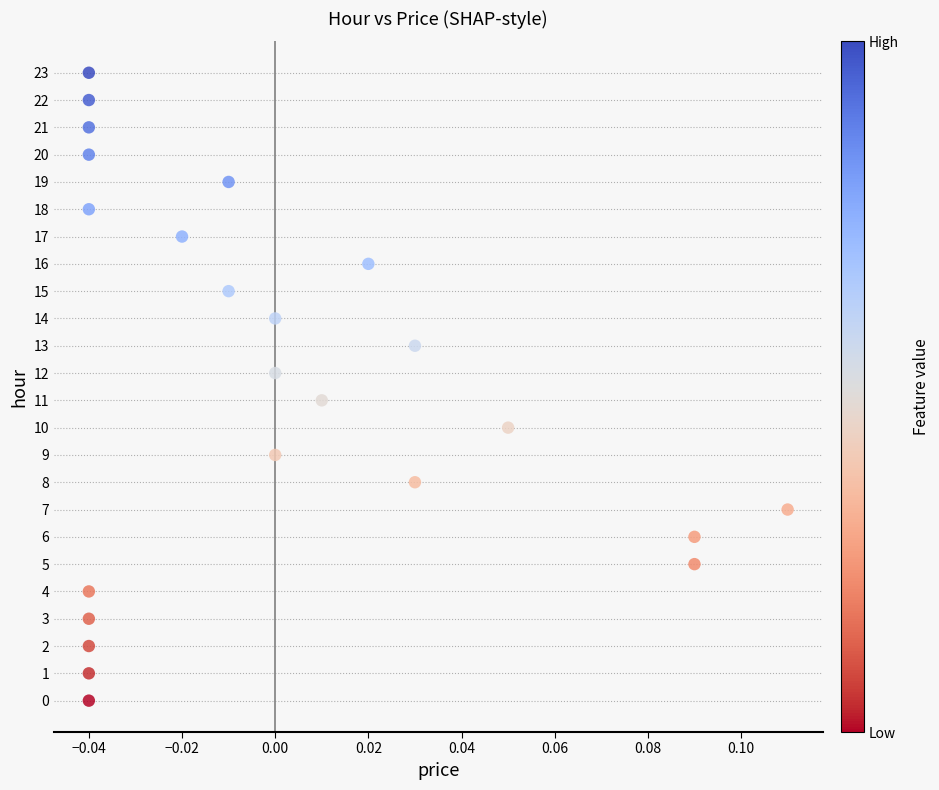

What is the range of Y values (max minus min)?

23